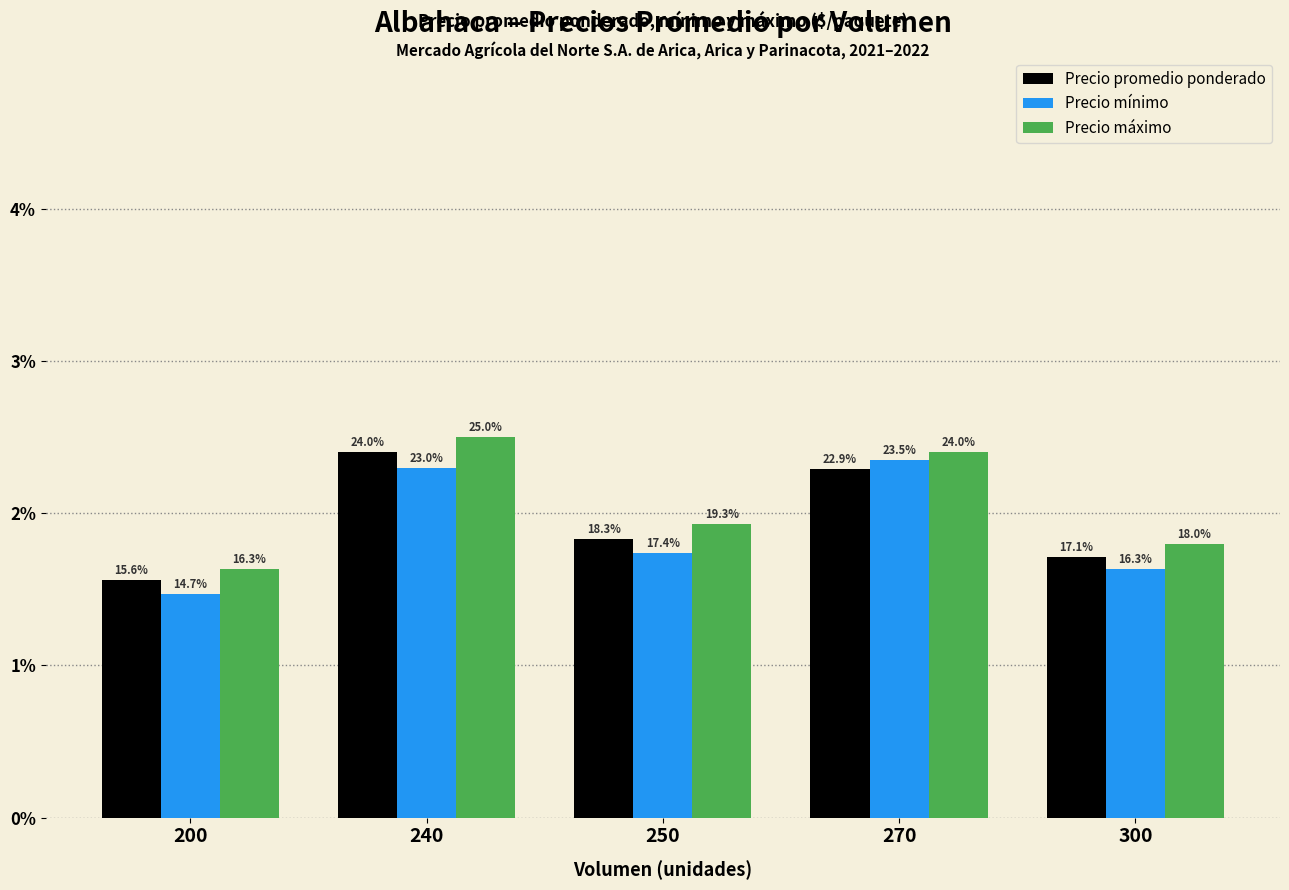

The Precio promedio ponderado series shows 1713 at 300. True or false?

True